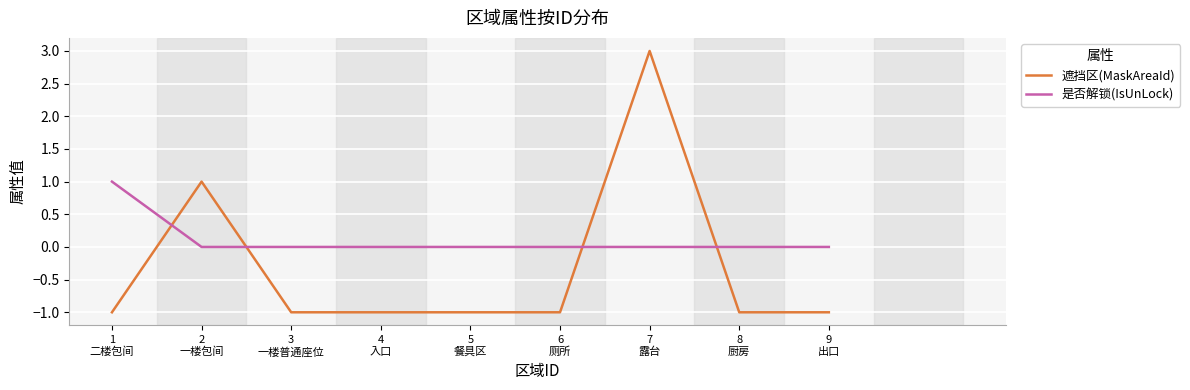

What position from the right is 2
一楼包间?

8